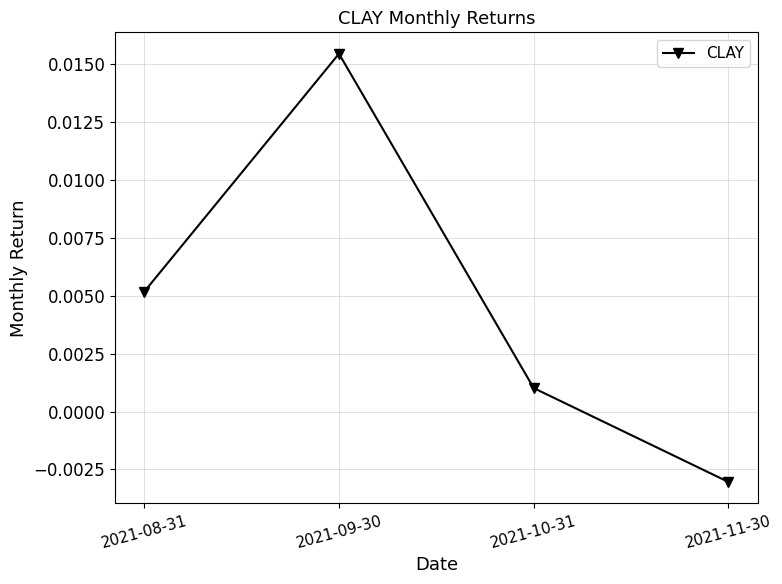

Which has a higher value, 2021-11-30 or 2021-08-31?

2021-08-31